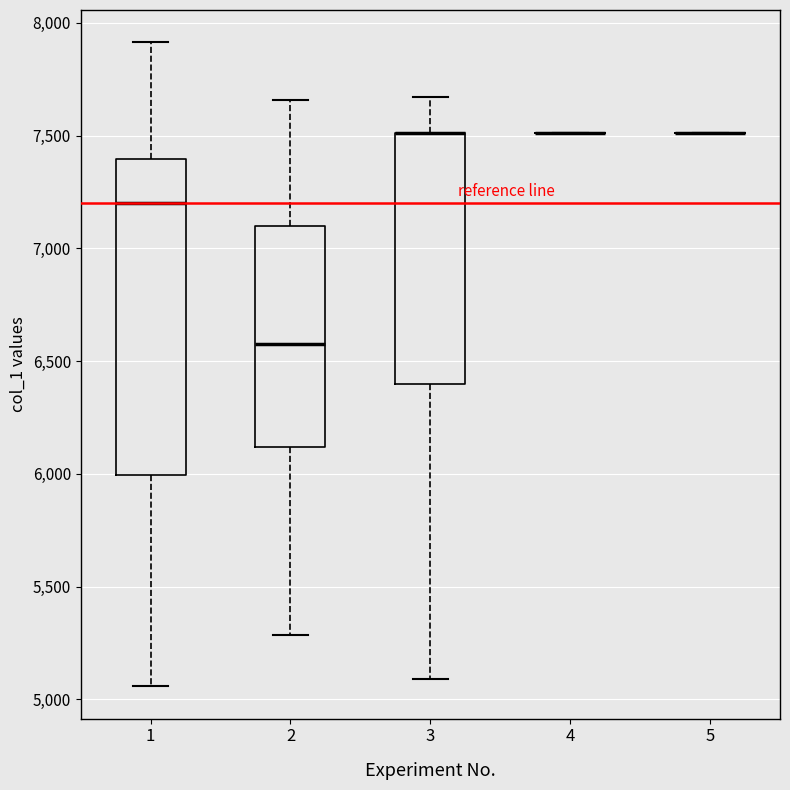

Reading left to right, read every box against the y-axis: the position of its median line, the range the box covers, and the ends of its whiskers. The values are not printed on the chart, so give them approximately, as read against the axis.

1: median 7200, box 6000 to 7400, whiskers 5050 to 7900
2: median 6600, box 6100 to 7100, whiskers 5300 to 7650
3: median 7500 (drawn on the box's upper edge), box 6400 to 7500, whiskers 5100 to 7650
4: box collapsed to a line at 7500, whiskers 7500 to 7500
5: box collapsed to a line at 7500, whiskers 7500 to 7500